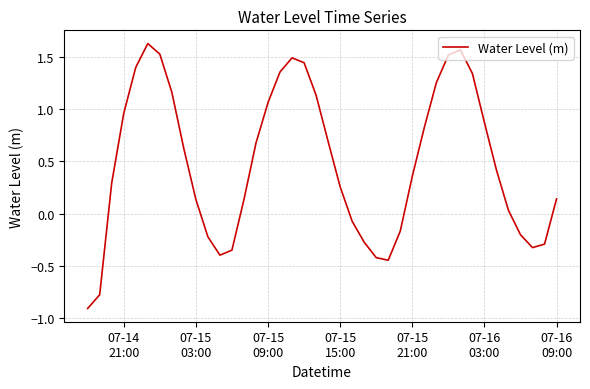

What is the difference between the maximum and minimum values?

2.5